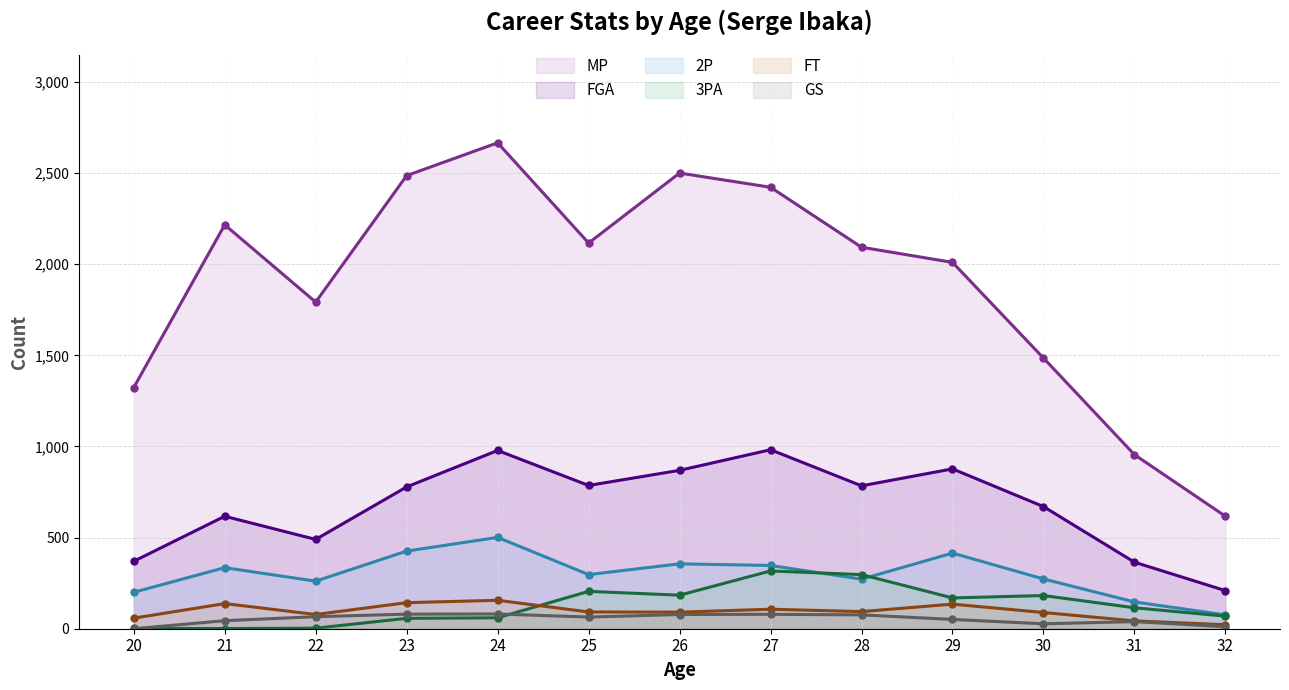

What is the total value across all series at 32?

1004